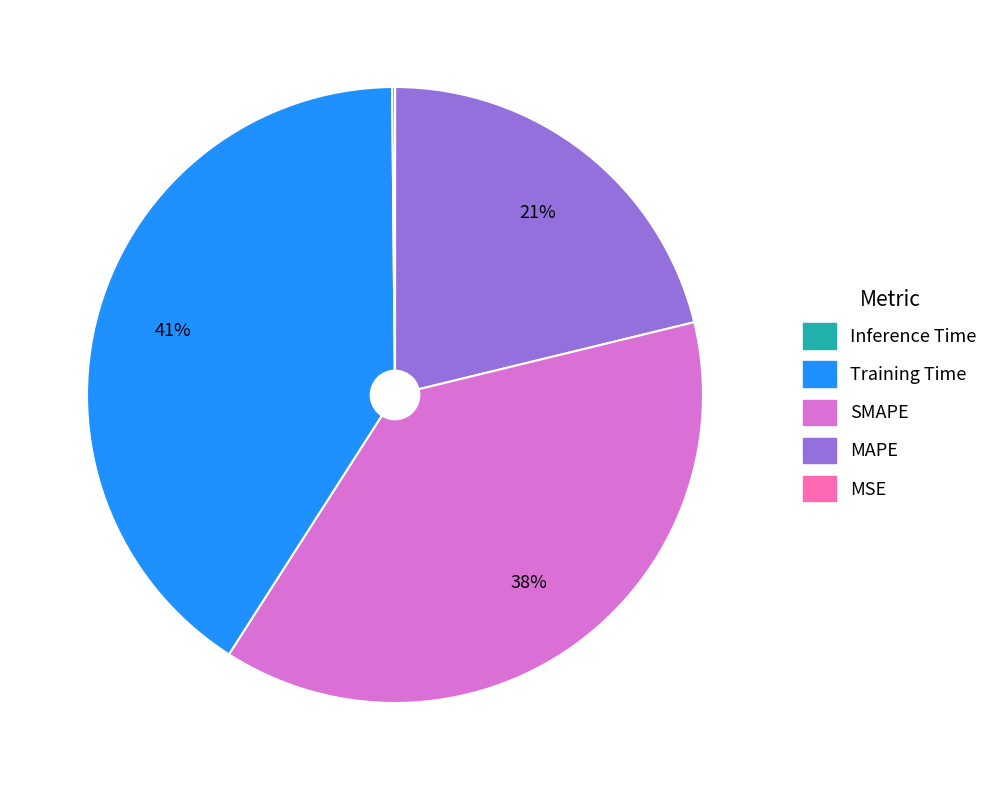

Is there a majority slice in this chart?

No